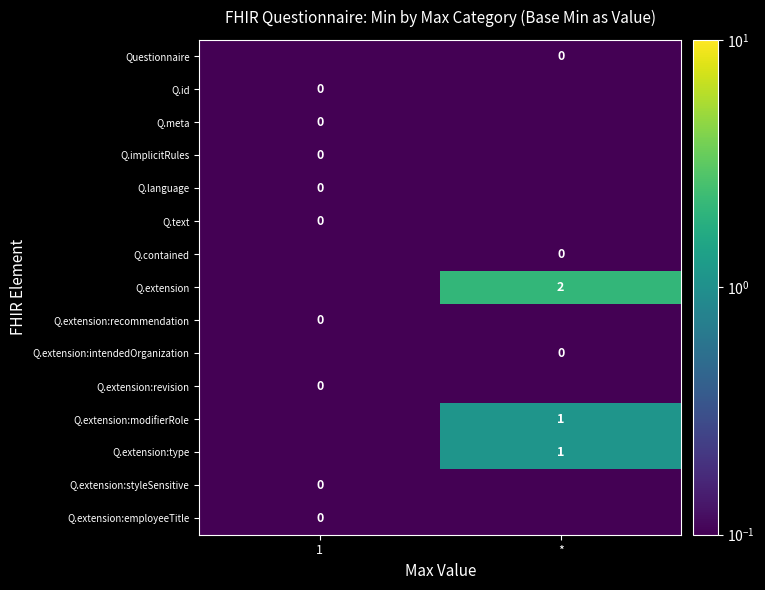

List the series in order of their peak value, highest first.

Q.extension, Q.extension:modifierRole, Q.extension:type, Questionnaire, Q.id, Q.meta, Q.implicitRules, Q.language, Q.text, Q.contained, Q.extension:recommendation, Q.extension:intendedOrganization, Q.extension:revision, Q.extension:styleSensitive, Q.extension:employeeTitle